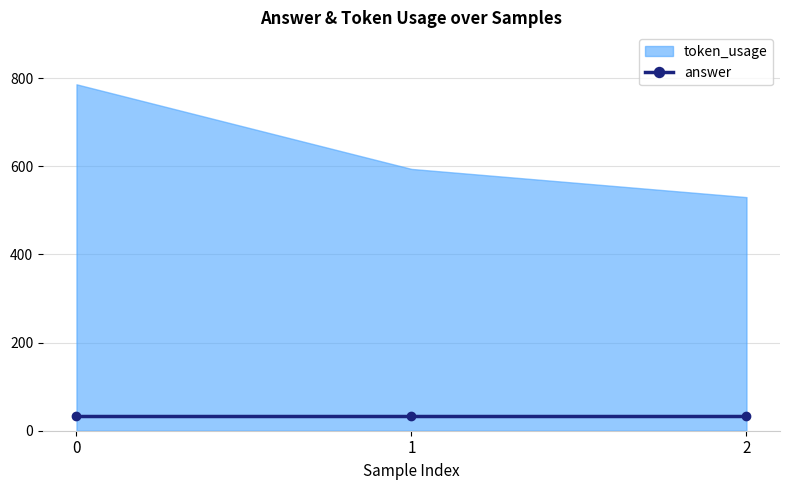

Between 2 and 1, which is larger?

1